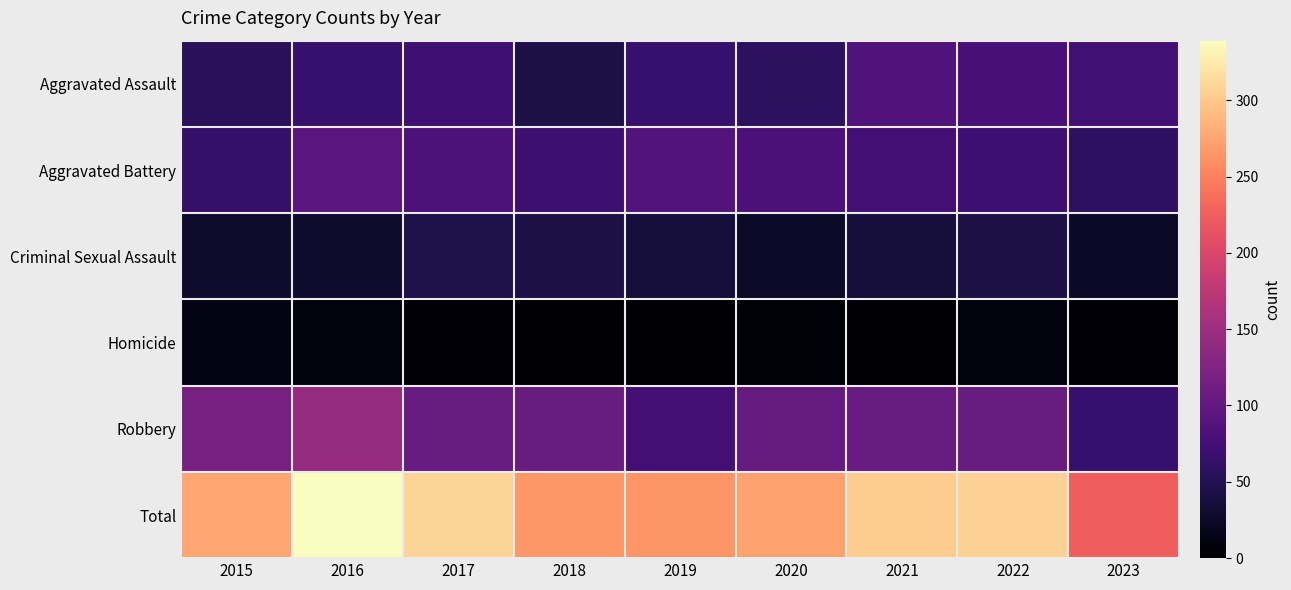

Which series has the largest total across all categories?

Total